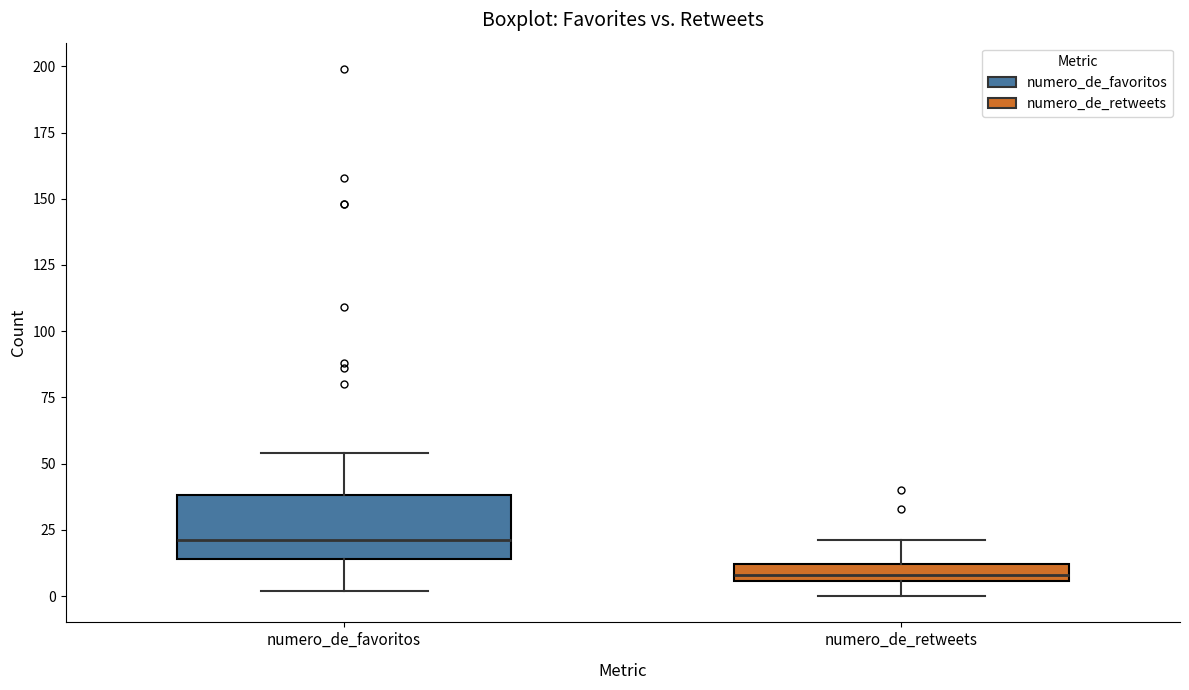

Comparing the boxes themselves (not the whiskers), which one is the tallest?

numero_de_favoritos